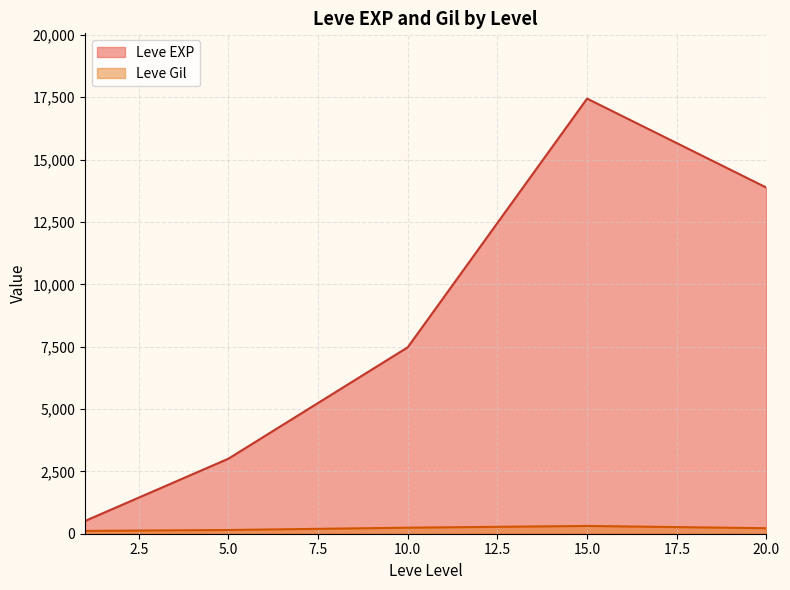

Does the chart display data point markers on the line(s)?

No